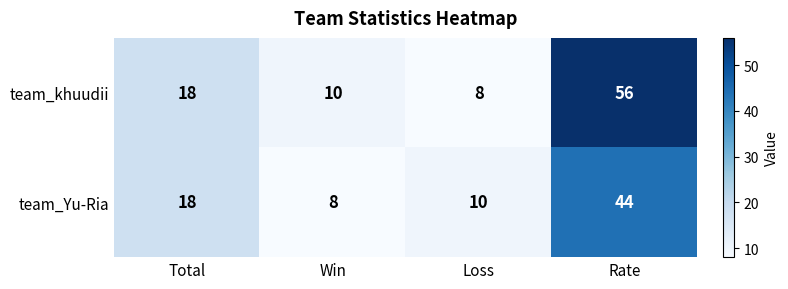

How many distinct data groups are displayed?

2